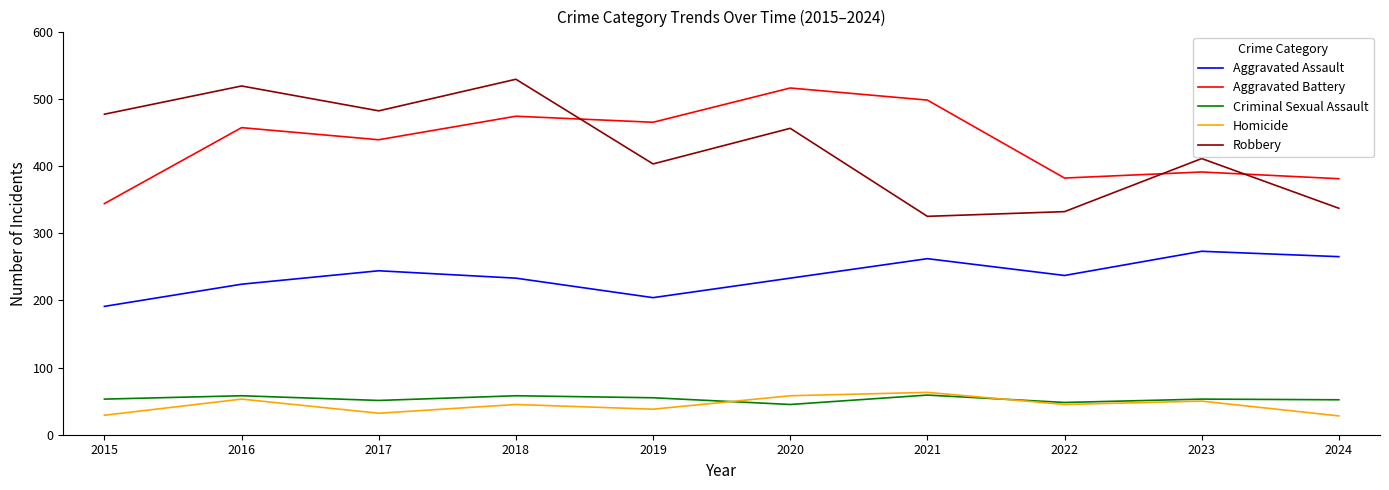

What is the lowest value of the Homicide series?

28